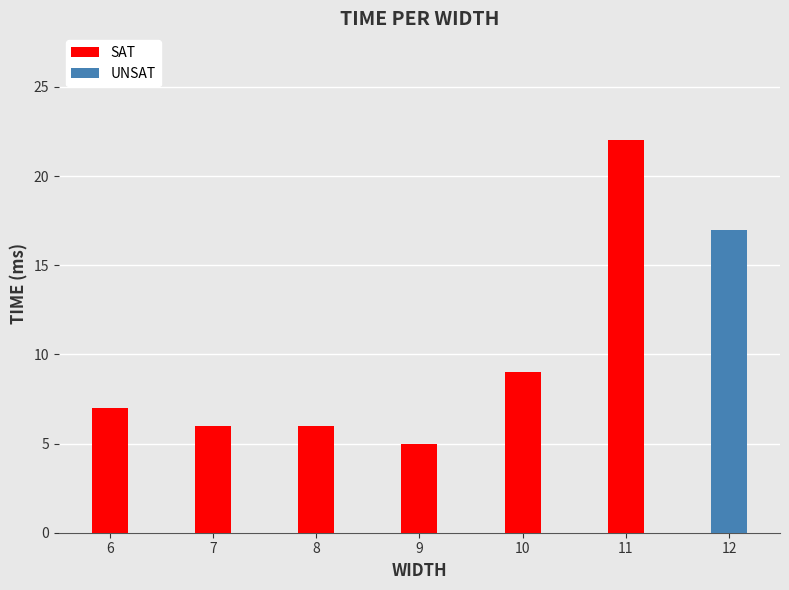

What is the change in value from 10 to 11?

+13